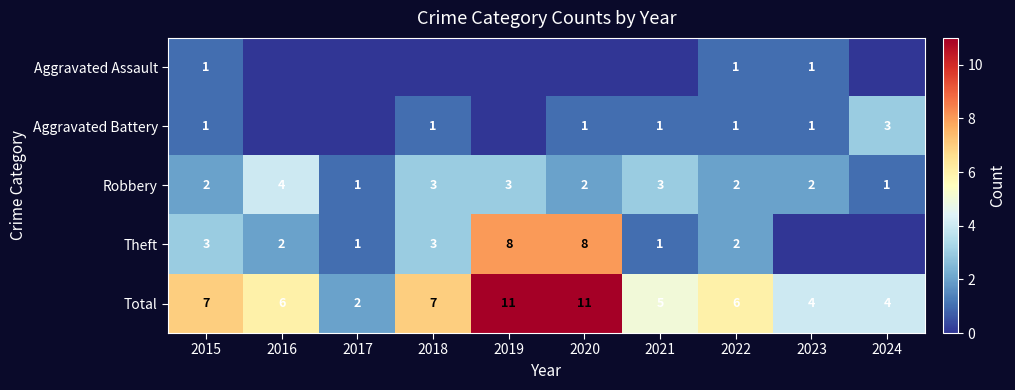

The value of Robbery at 2018 is 3. True or false?

True